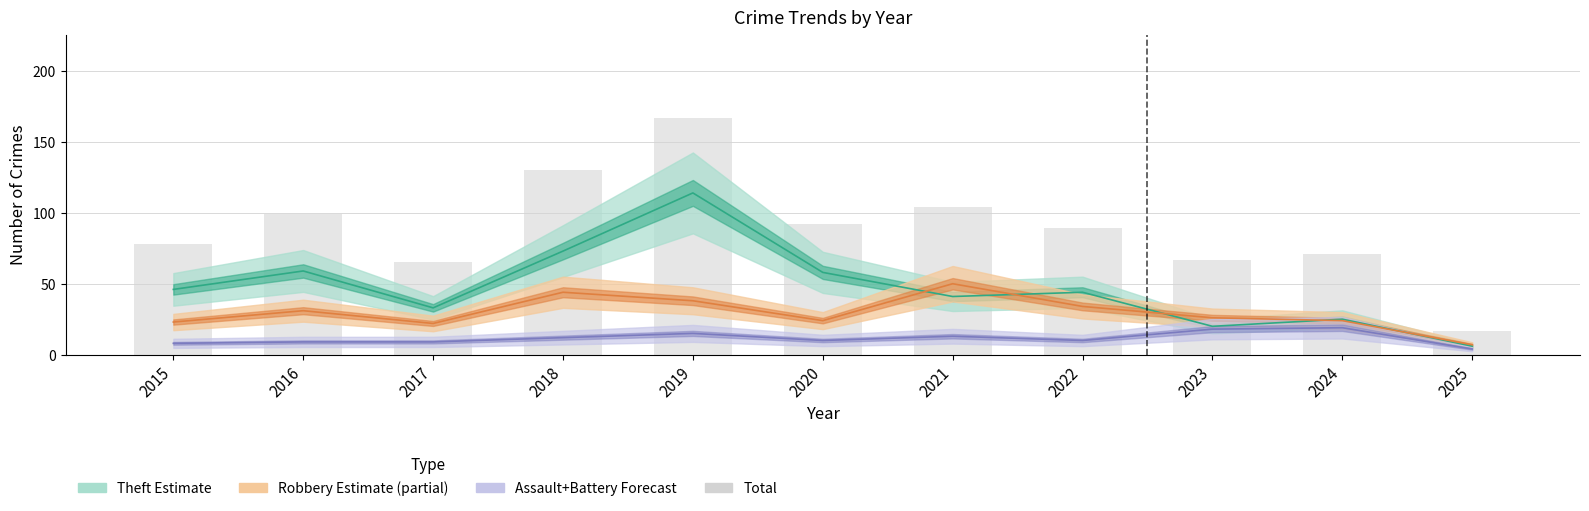

Rank the series at 2021 from highest to lowest value.

Total, Robbery, Theft, Aggravated Assault+Battery